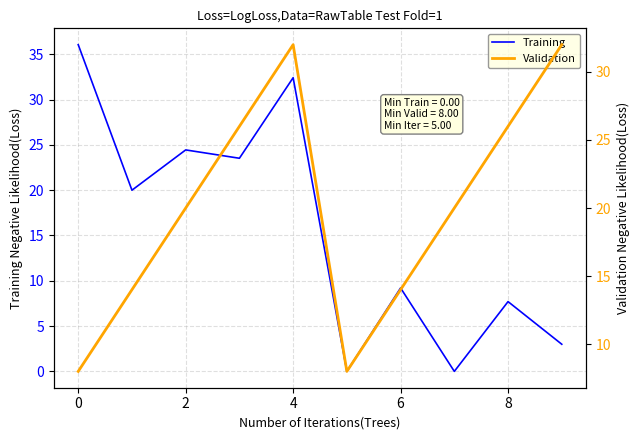

Where does the Training series first go above 19?

0